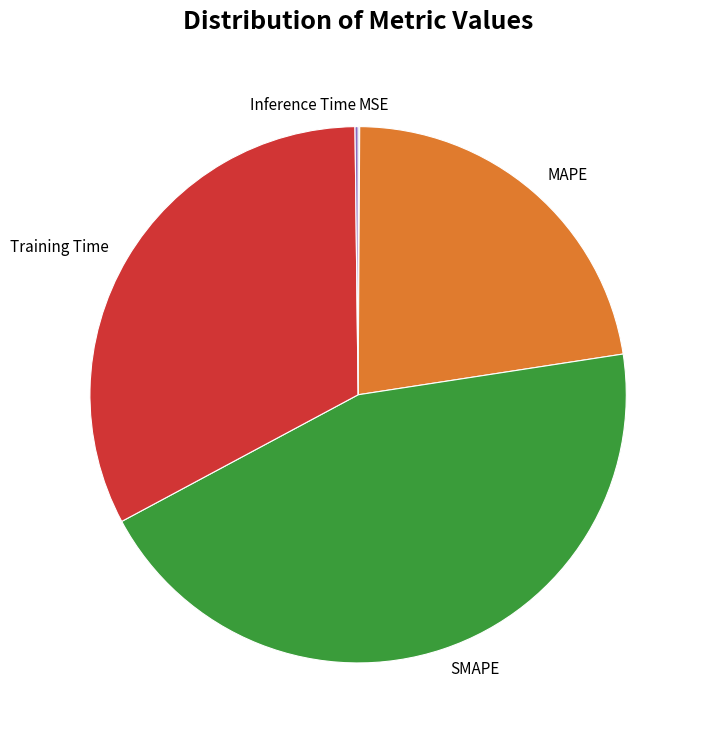

Which category has the biggest portion of the pie?

SMAPE